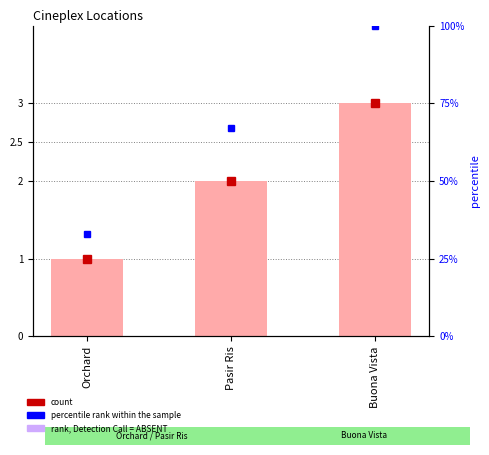

What is the sum of the rank values at Orchard and Pasir Ris?

100